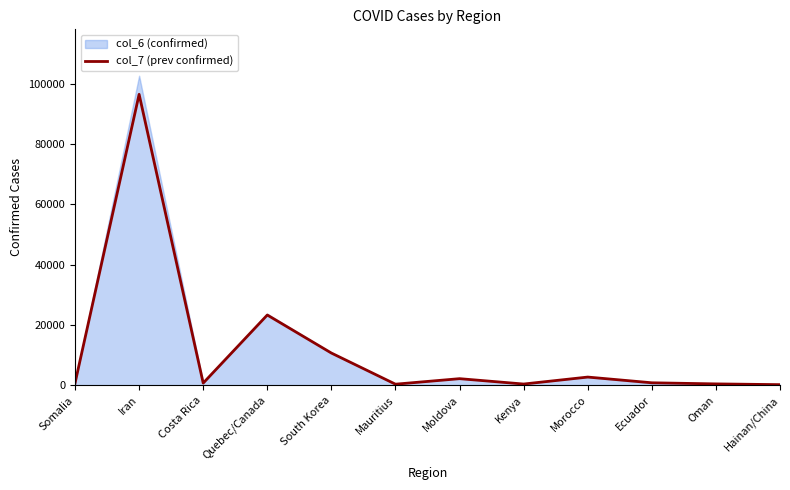

Which category has the lowest value across all series?

Hainan/China